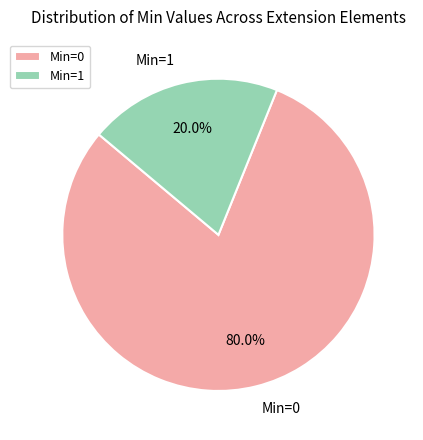

Which category accounts for the majority?

Min=0